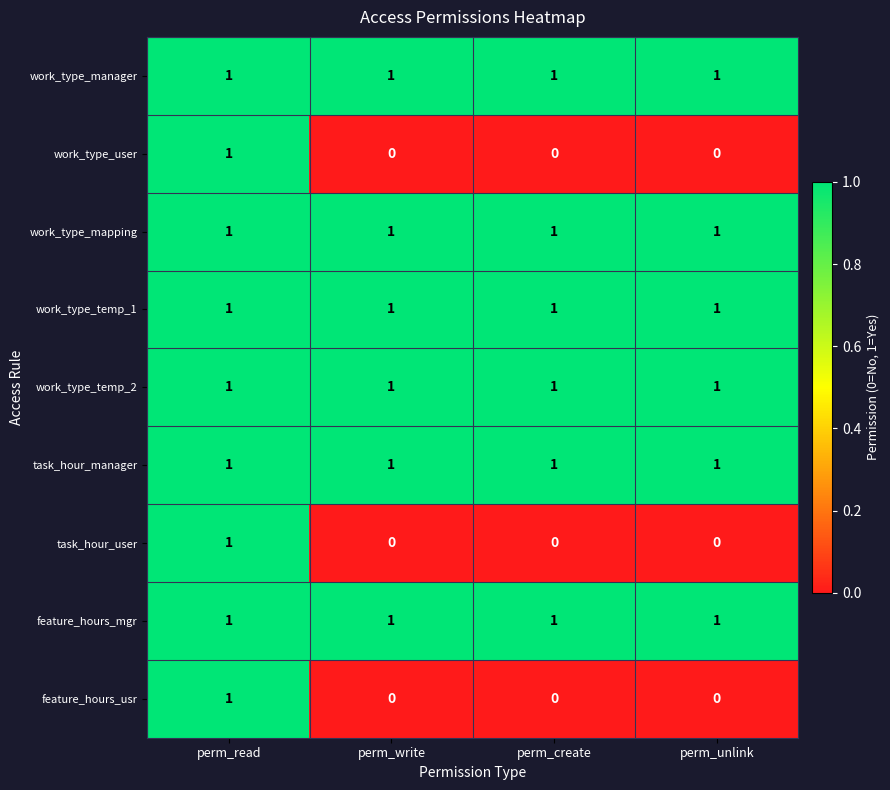

The value of work_type_temp_2 at perm_unlink is 1. True or false?

True